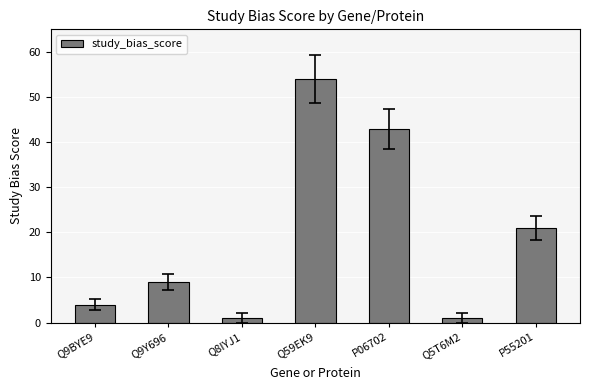

Which has a higher value, Q8IYJ1 or P55201?

P55201